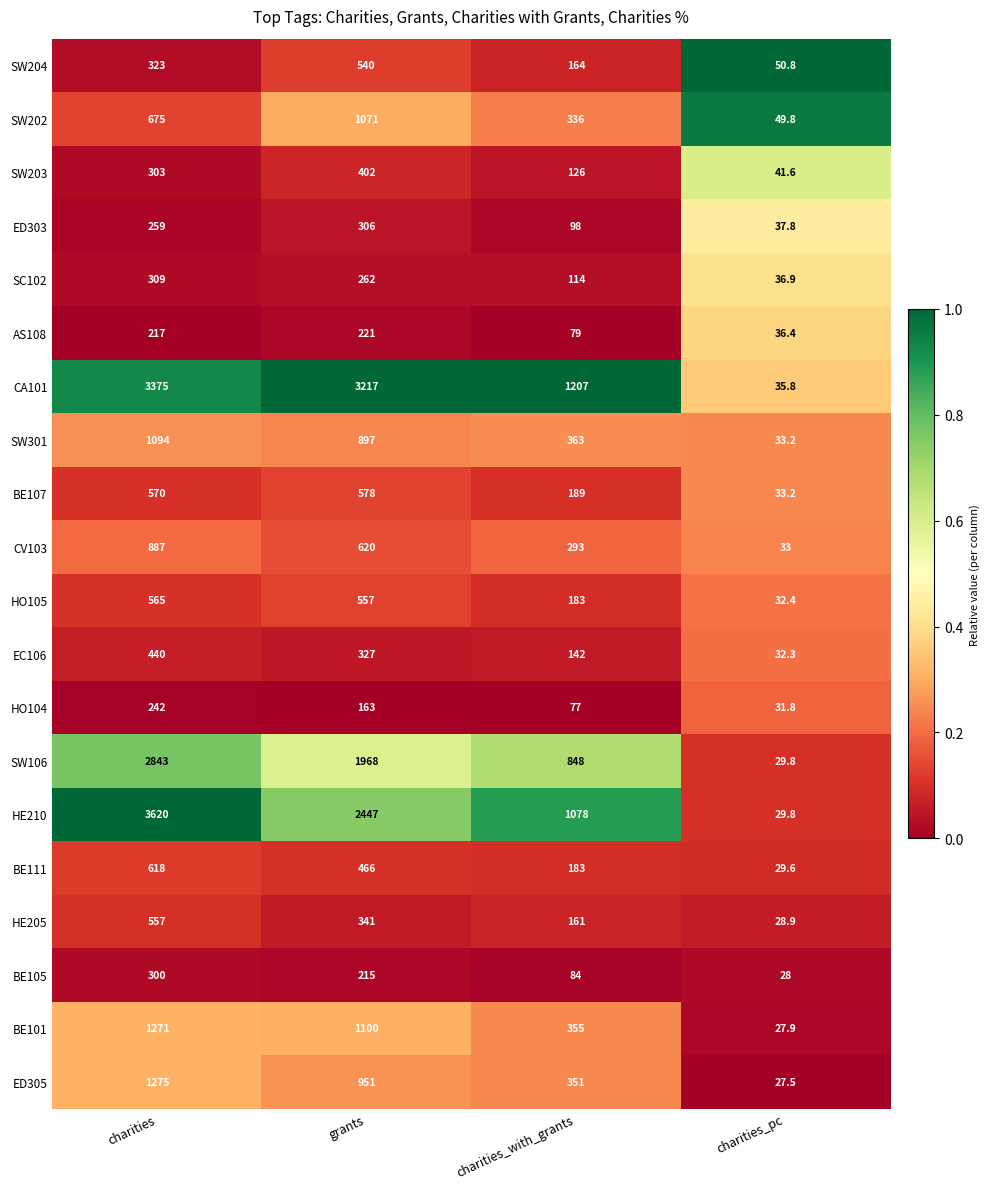

Where is SW106 nearest to the value 1436?

grants